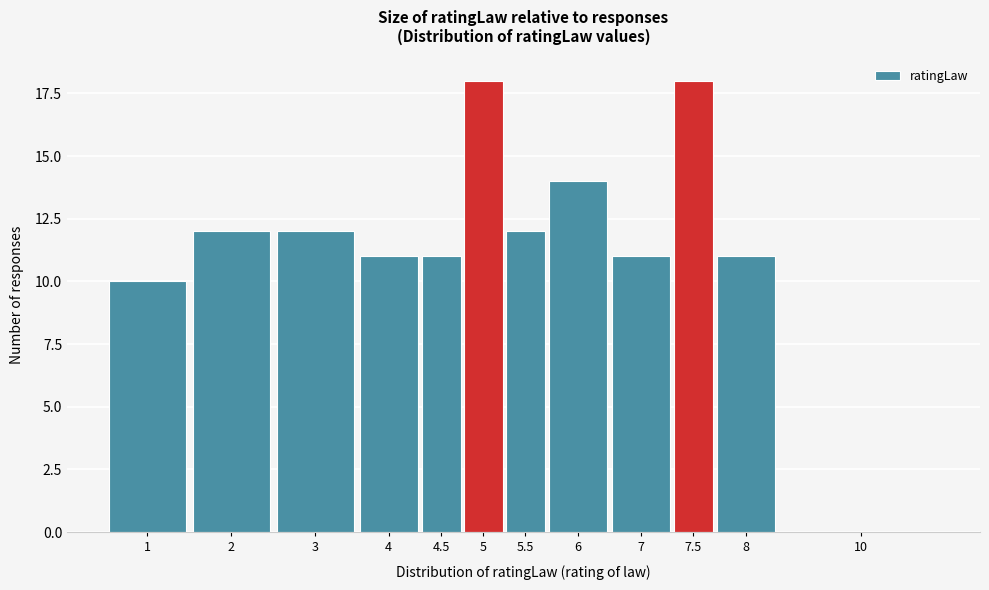

Reading left to right, what are all the values shown in this chart?

1=10	2=12	3=12	4=11	4.5=11	5=18	5.5=12	6=14	7=11	7.5=18	8=11	10=0